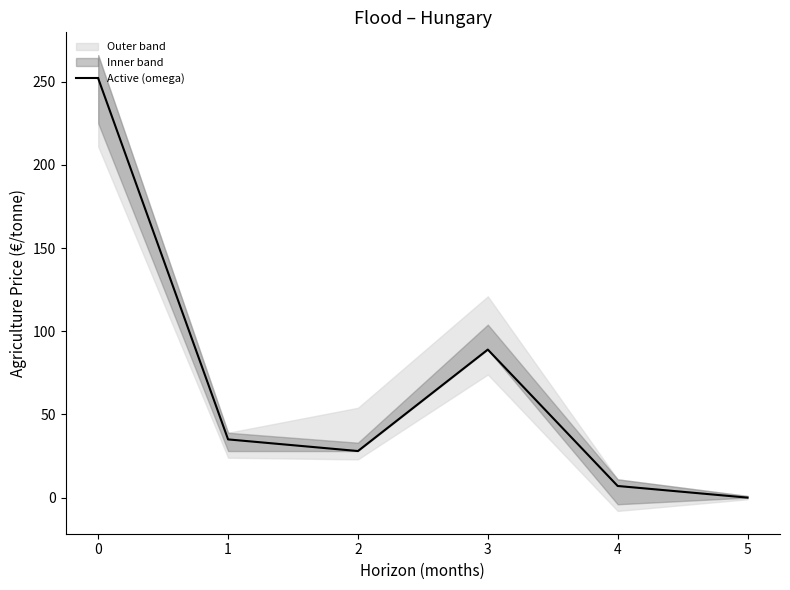

True or false: the data shows 89 at 3.

True